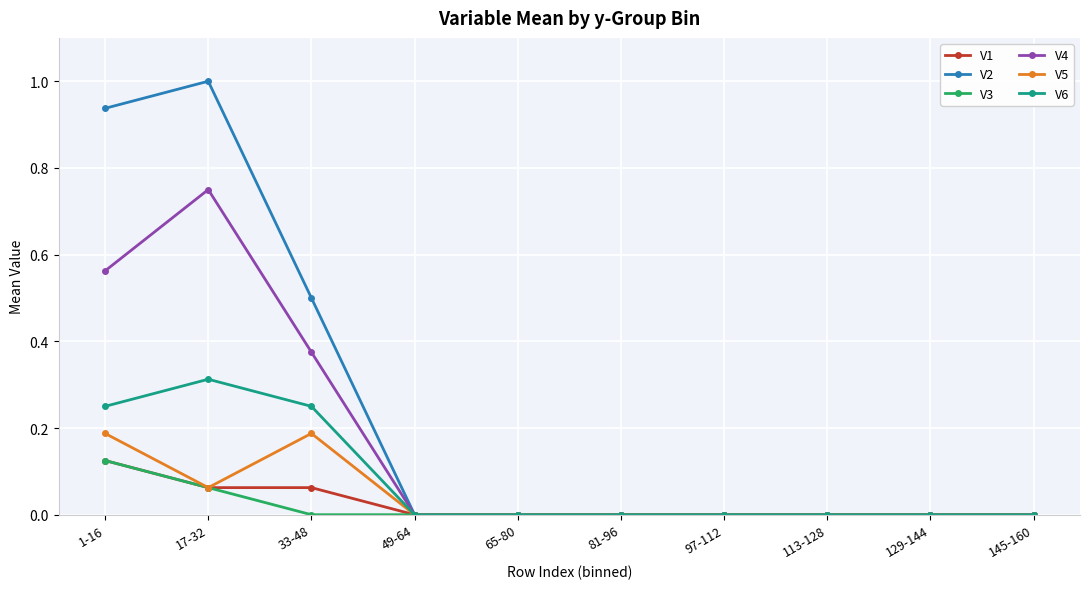

How many V4 values are between 0 and 1?

10